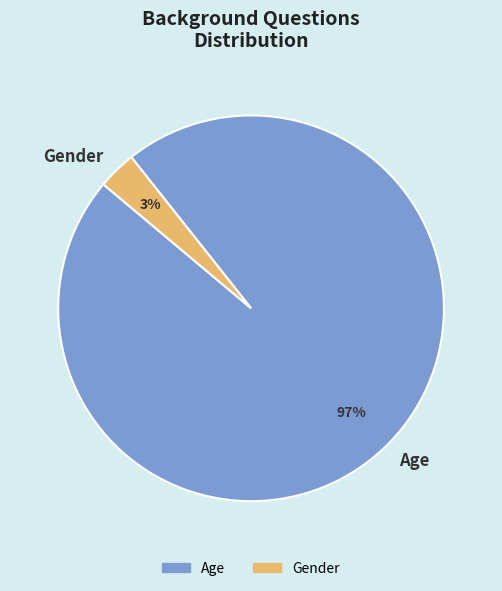

Does any single category account for the majority?

Yes